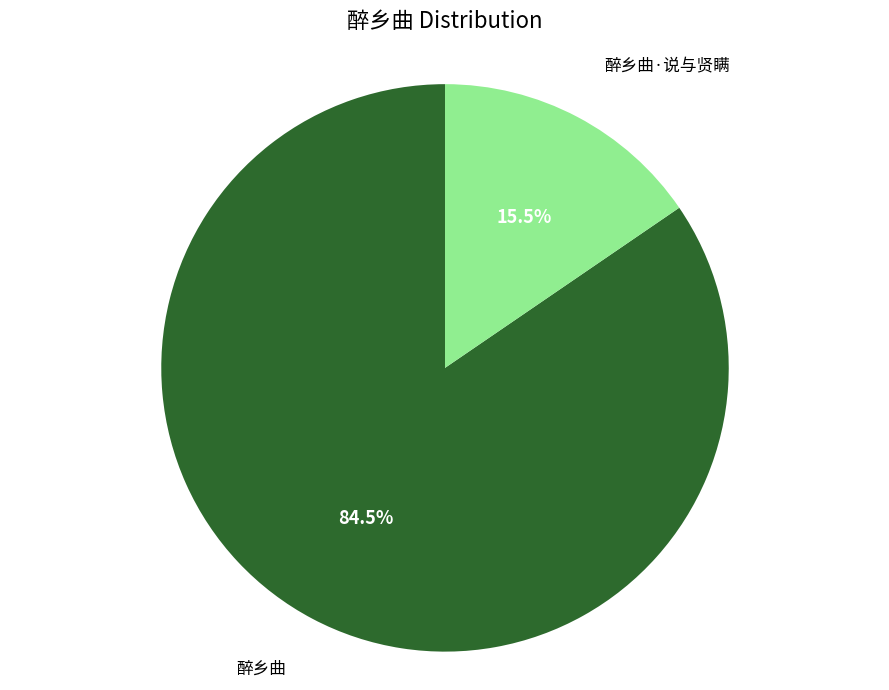

Is there any slice that represents more than half of the pie?

Yes